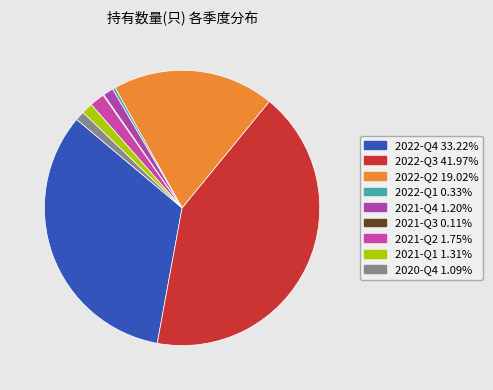

What percentage is NOT represented by 2022-Q2?

81.0%